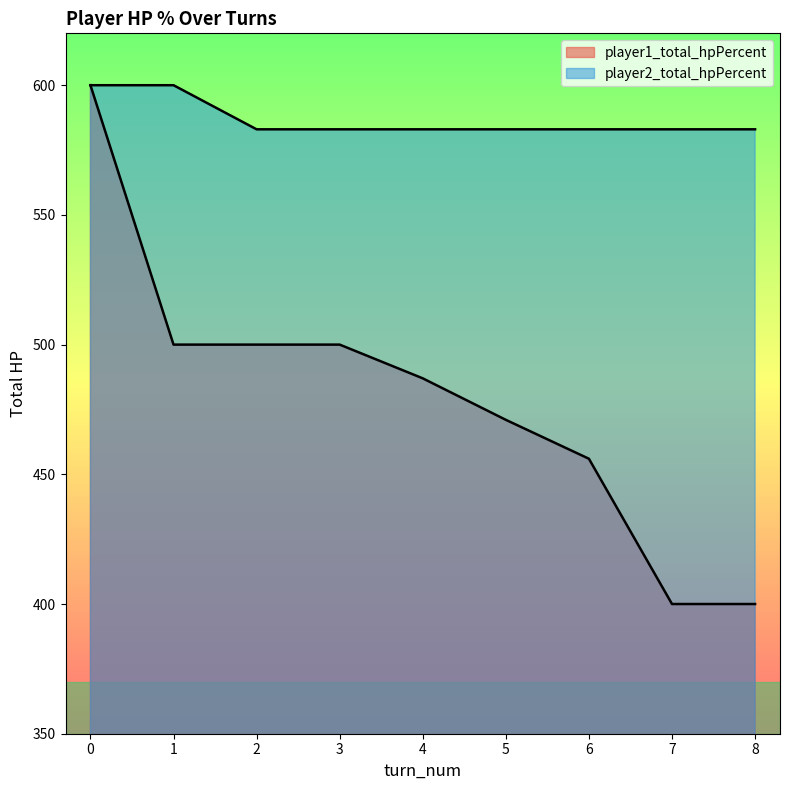

Reading left to right, what are all the values shown in this chart?

player1_total_hpPercent: 0=600	1=500	2=500	3=500	4=487	5=471	6=456	7=400	8=400
player2_total_hpPercent: 0=600	1=600	2=583	3=583	4=583	5=583	6=583	7=583	8=583